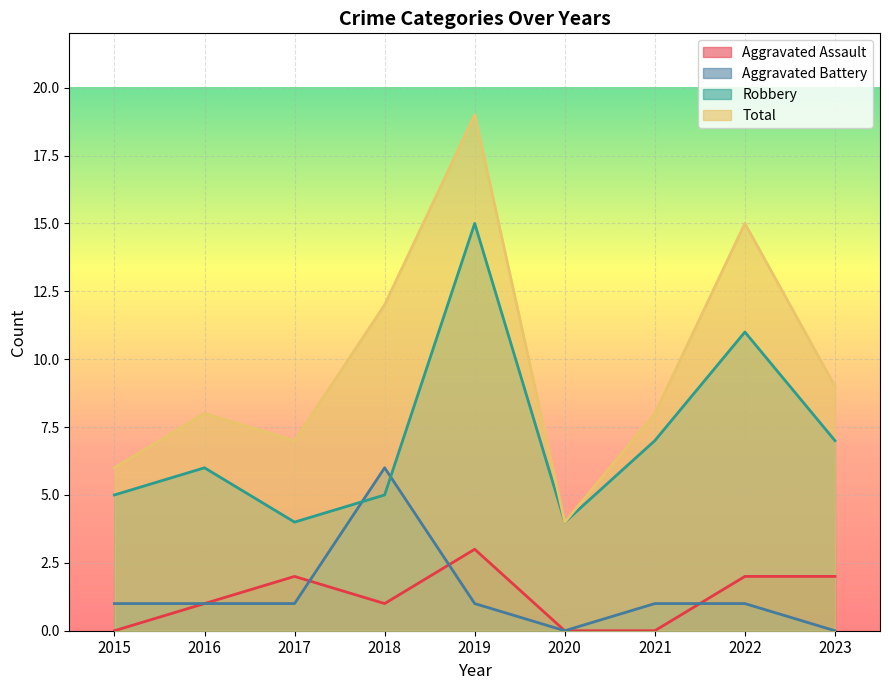

What is the lowest value of the Robbery series?

4